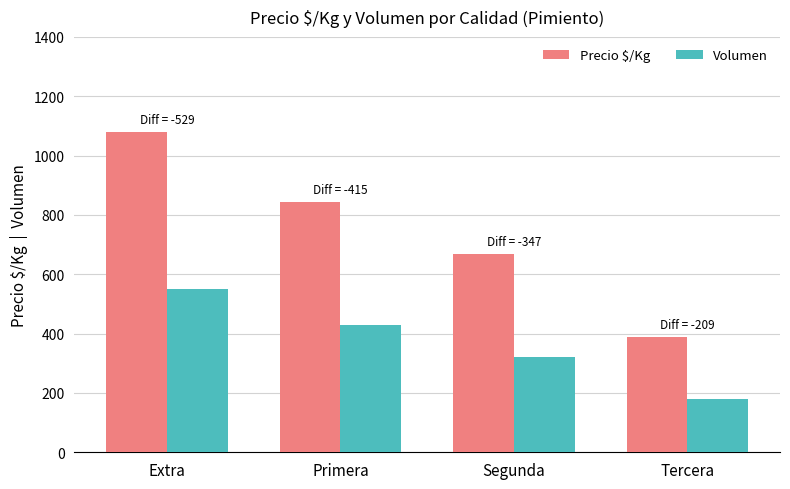

Reading left to right, transcribe all the data shown in this chart.

Precio $/Kg: Extra=1079	Primera=845	Segunda=667	Tercera=389
Volumen: Extra=550	Primera=430	Segunda=320	Tercera=180